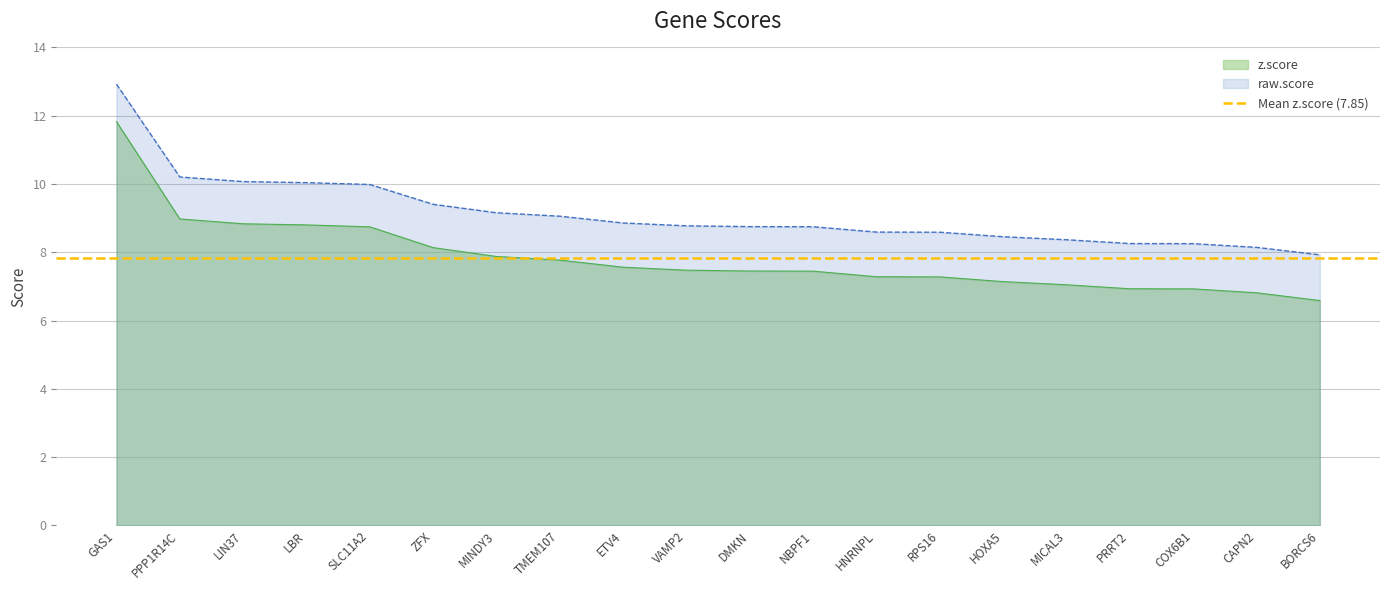

What is the smallest value displayed?

6.6